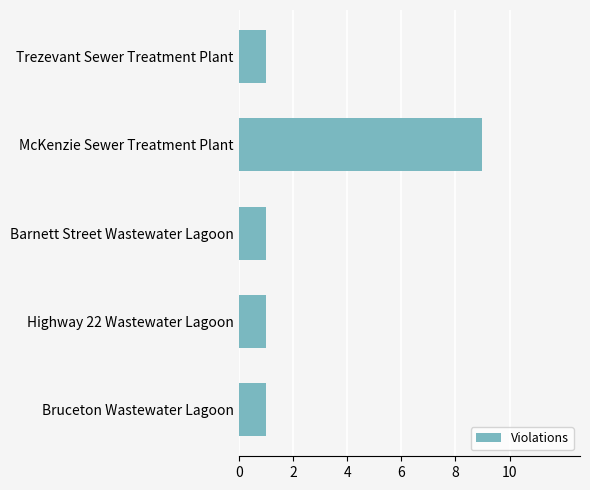

Are the bars horizontal?

Yes